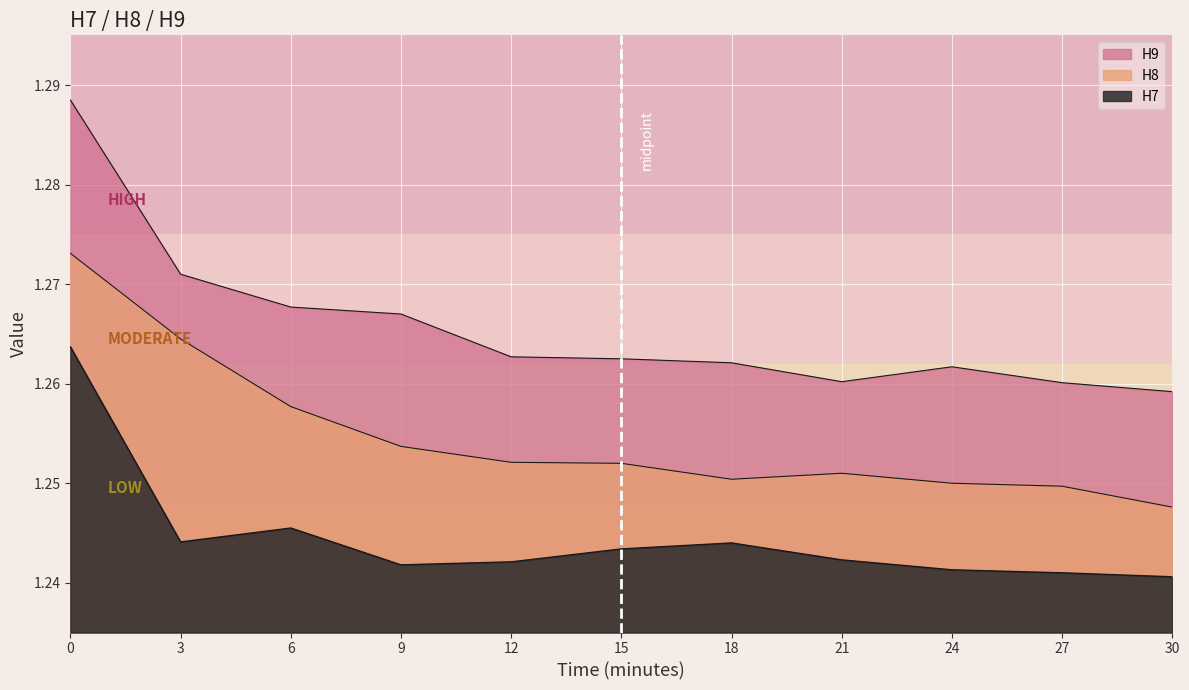

What is the value of the H9 point at the 6th from the left?

1.3